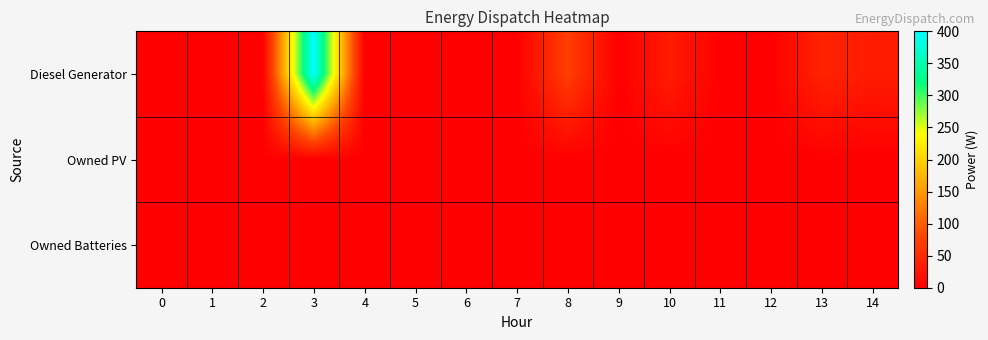

Which series has the largest total across all categories?

row_0